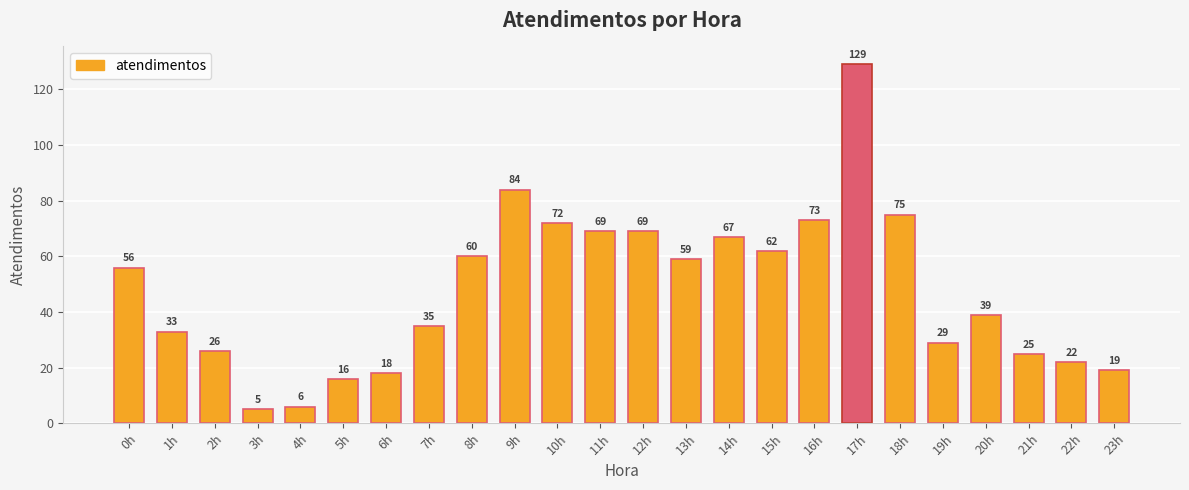

Are the bars horizontal?

No